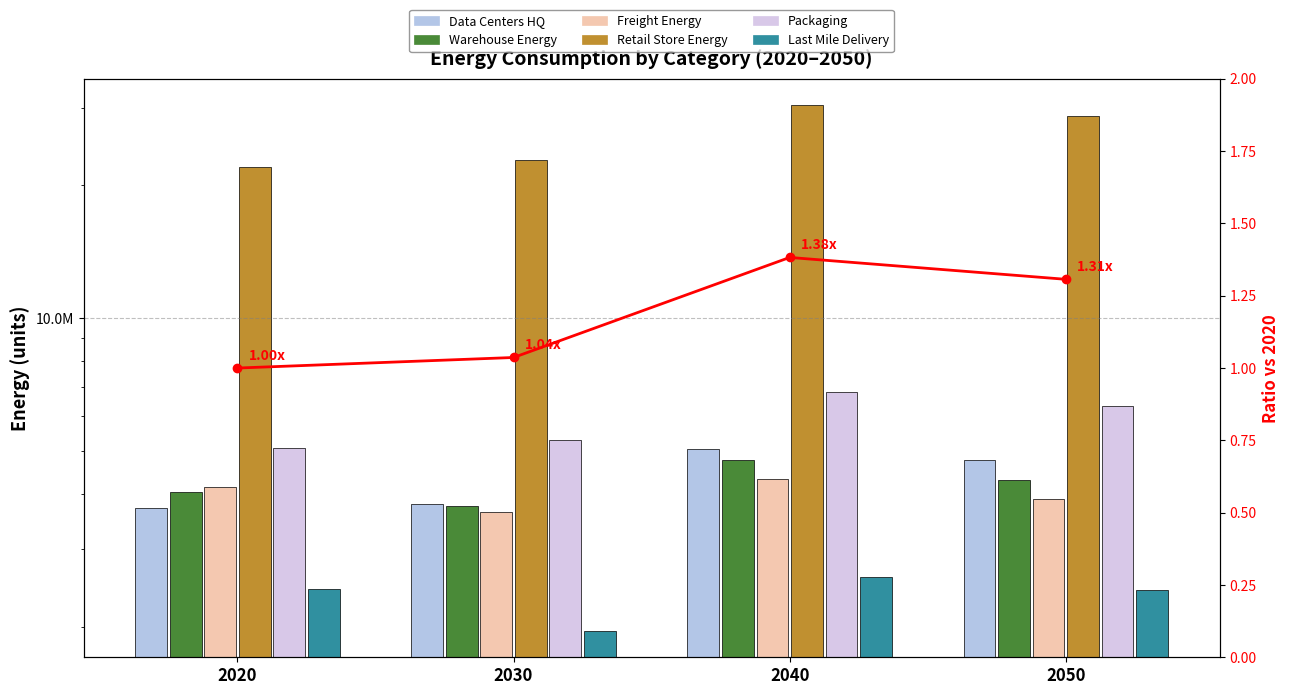

Which category has the lowest value across all series?

2030